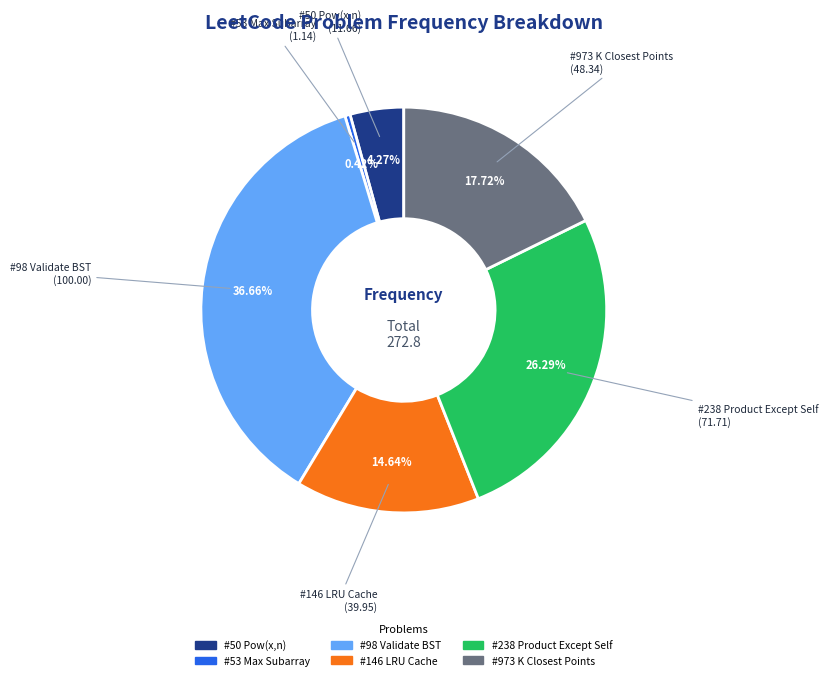

Is there a majority slice in this chart?

No